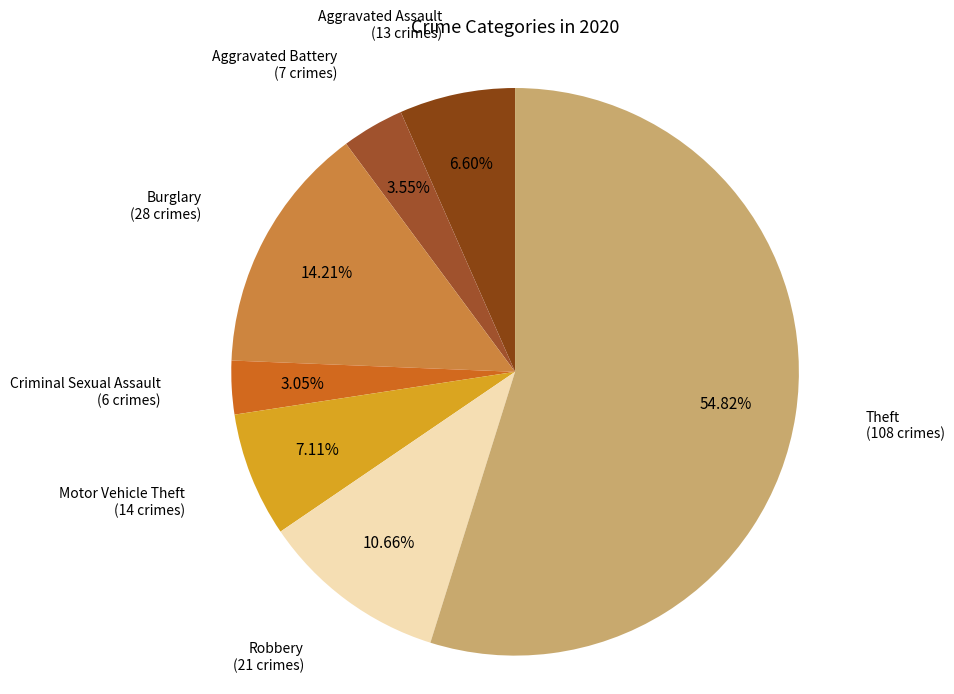

Does any single category account for the majority?

Yes